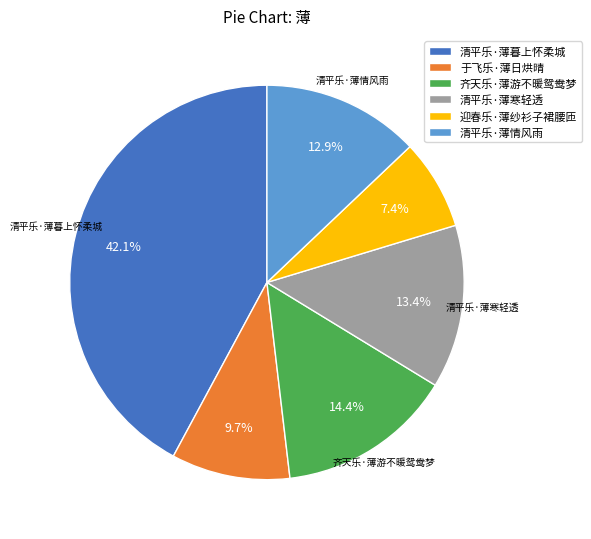

What percentage is NOT represented by 迎春乐·薄纱衫子裙腰匝?

92.6%